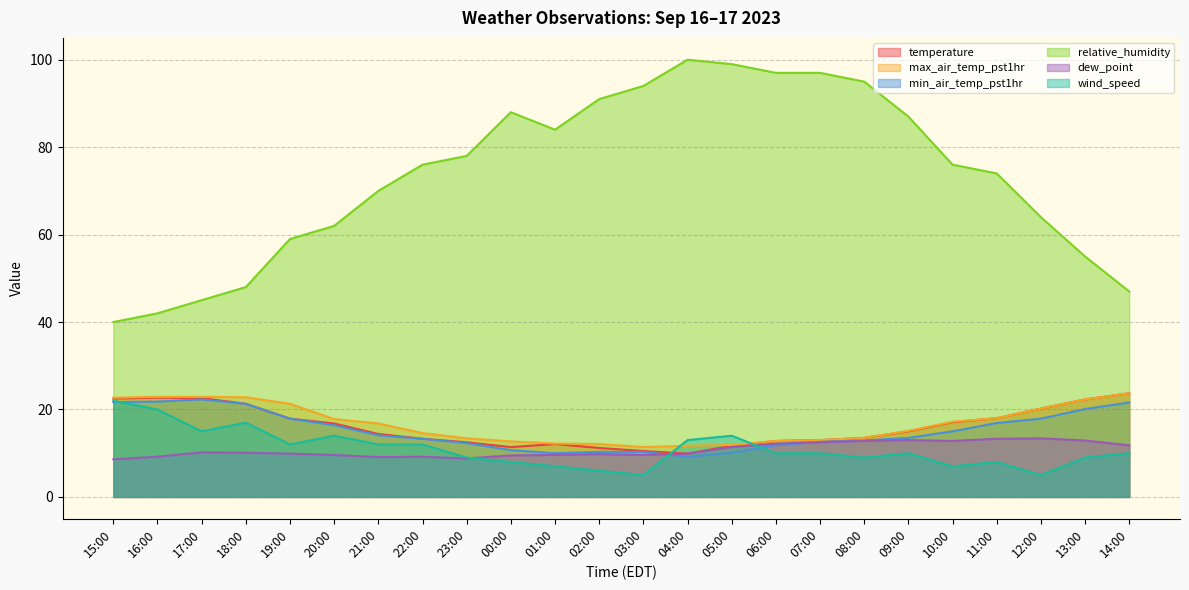

What is the greatest value displayed?

100.0